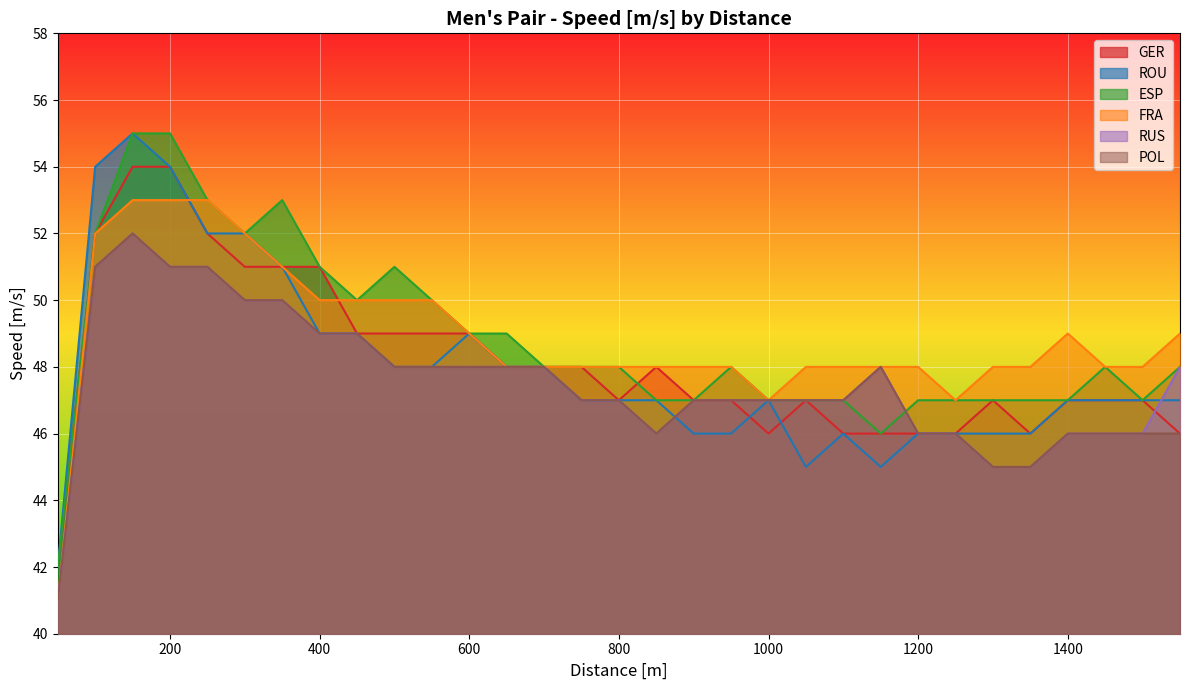

Reading left to right, list all the values displayed in this chart.

GER: 50=42	100=52	150=54	200=54	250=52	300=51	350=51	400=51	450=49	500=49	550=49	600=49	650=48	700=48	750=48	800=47	850=48	900=47	950=47	1000=46	1050=47	1100=46	1150=46	1200=46	1250=46	1300=47	1350=46	1400=47	1450=47	1500=47	1550=46
ROU: 50=42	100=54	150=55	200=54	250=52	300=52	350=51	400=49	450=49	500=48	550=48	600=49	650=48	700=48	750=47	800=47	850=47	900=46	950=46	1000=47	1050=45	1100=46	1150=45	1200=46	1250=46	1300=46	1350=46	1400=47	1450=47	1500=47	1550=47
ESP: 50=42	100=52	150=55	200=55	250=53	300=52	350=53	400=51	450=50	500=51	550=50	600=49	650=49	700=48	750=48	800=48	850=47	900=47	950=48	1000=47	1050=47	1100=47	1150=46	1200=47	1250=47	1300=47	1350=47	1400=47	1450=48	1500=47	1550=48
FRA: 50=41	100=52	150=53	200=53	250=53	300=52	350=51	400=50	450=50	500=50	550=50	600=49	650=48	700=48	750=48	800=48	850=48	900=48	950=48	1000=47	1050=48	1100=48	1150=48	1200=48	1250=47	1300=48	1350=48	1400=49	1450=48	1500=48	1550=49
RUS: 50=41	100=51	150=52	200=51	250=51	300=50	350=50	400=49	450=49	500=48	550=48	600=48	650=48	700=48	750=47	800=47	850=46	900=47	950=47	1000=47	1050=47	1100=47	1150=48	1200=46	1250=46	1300=45	1350=45	1400=46	1450=46	1500=46	1550=48
POL: 50=41	100=51	150=52	200=51	250=51	300=50	350=50	400=49	450=49	500=48	550=48	600=48	650=48	700=48	750=47	800=47	850=46	900=47	950=47	1000=47	1050=47	1100=47	1150=48	1200=46	1250=46	1300=45	1350=45	1400=46	1450=46	1500=46	1550=46